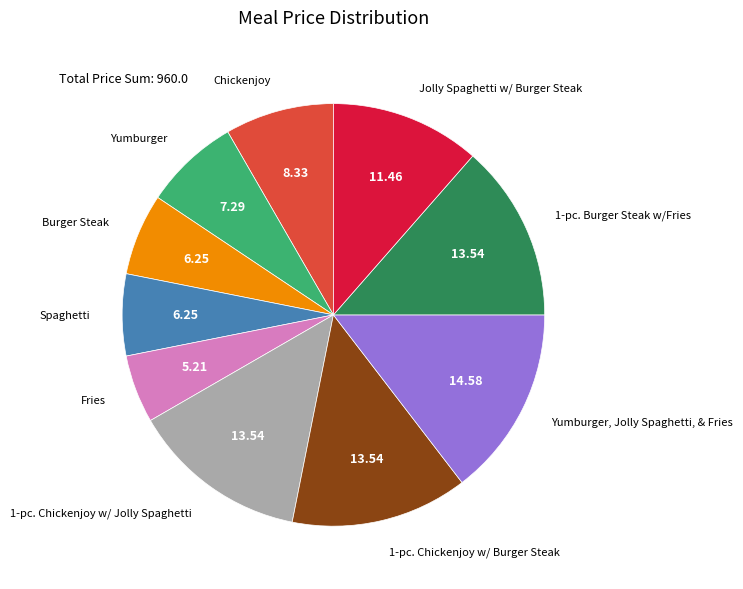

Is there any slice that represents more than half of the pie?

No